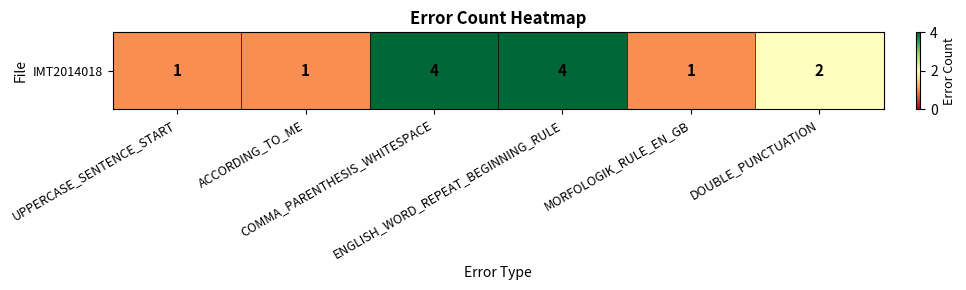

Rank the categories by value from highest to lowest.

COMMA_PARENTHESIS_WHITESPACE, ENGLISH_WORD_REPEAT_BEGINNING_RULE, DOUBLE_PUNCTUATION, UPPERCASE_SENTENCE_START, ACCORDING_TO_ME, MORFOLOGIK_RULE_EN_GB